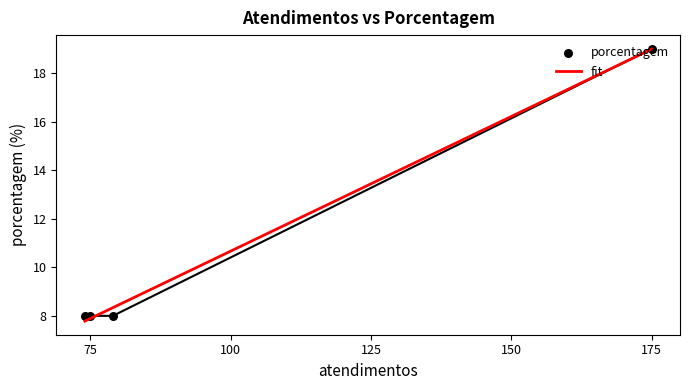

Between 74 and 75, which is larger?

74